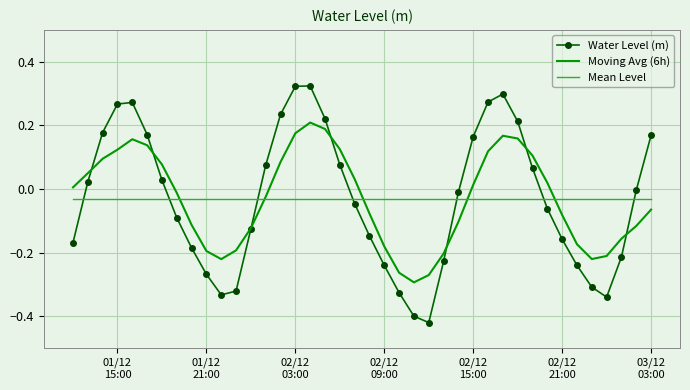

List the series in order of their peak value, highest first.

Water Level (m), Moving Avg (6h), Mean Level